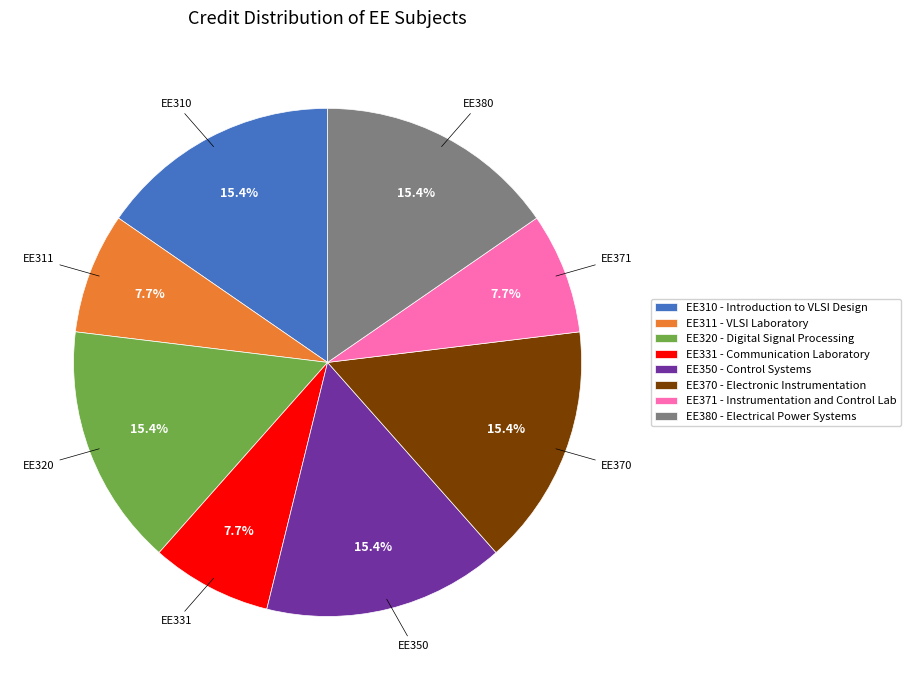

Is EE380 the majority of the pie?

No